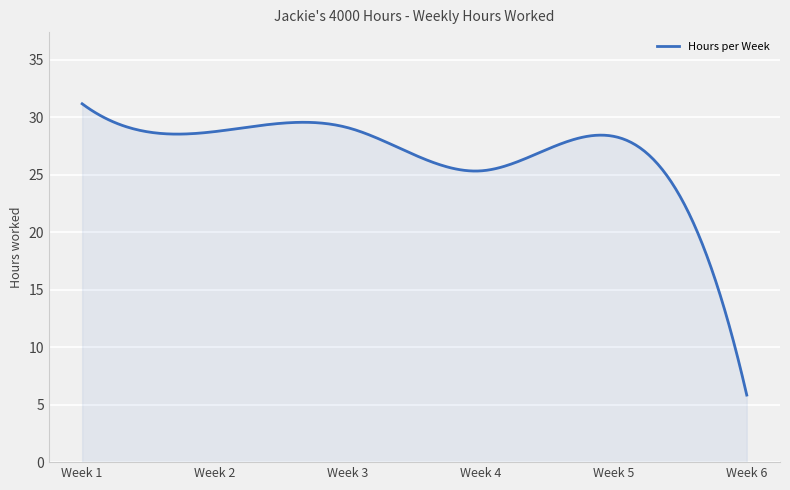

What is the maximum value shown in the chart?

31.2